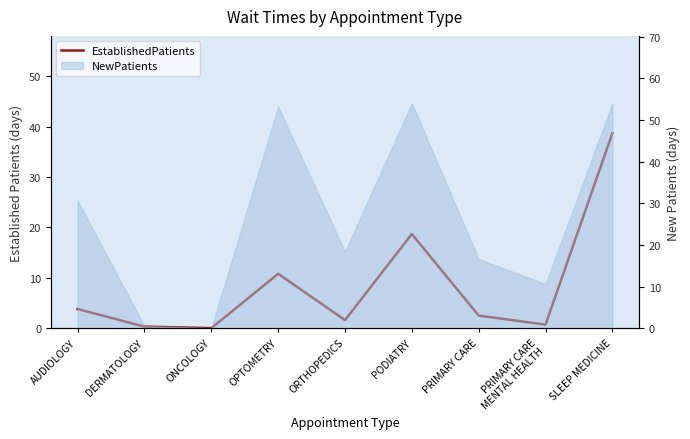

At which label is the value closest to 19?

PODIATRY